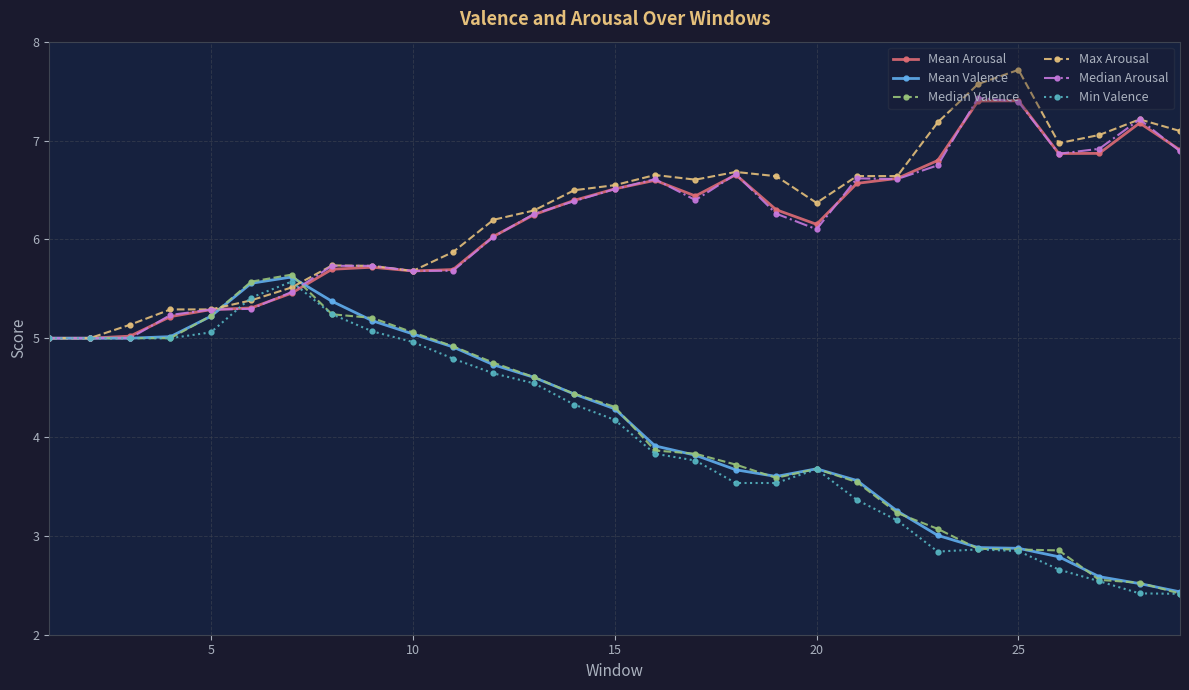

What is the value of the Max Arousal point at the 20th from the left?

6.4